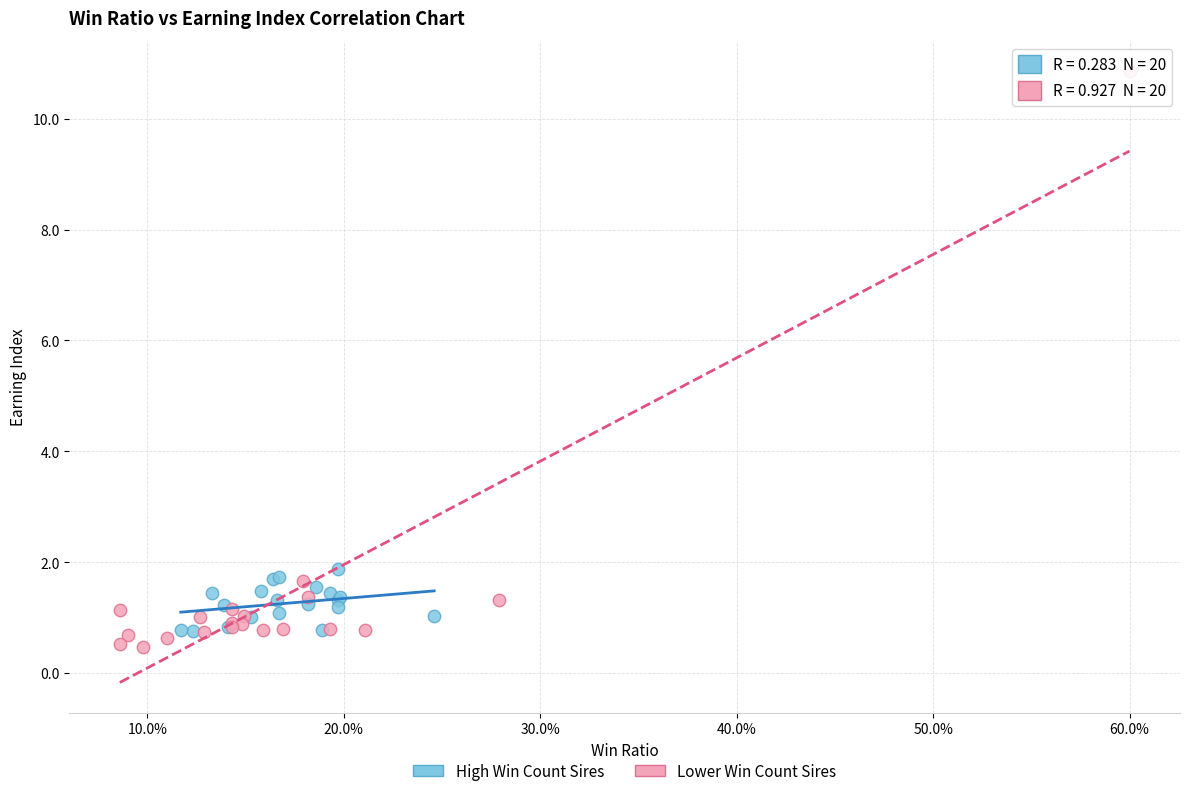

Which series contains the highest Y value?

Lower Win Count Sires